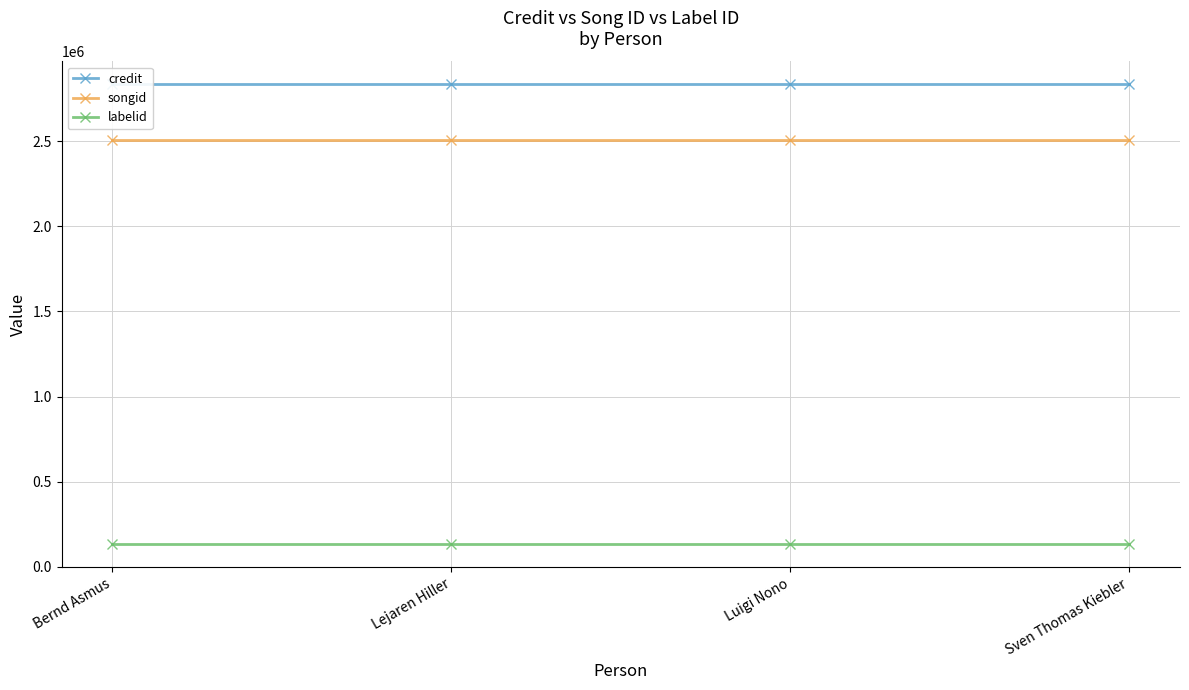

What is the sum of all songid values?

10015844